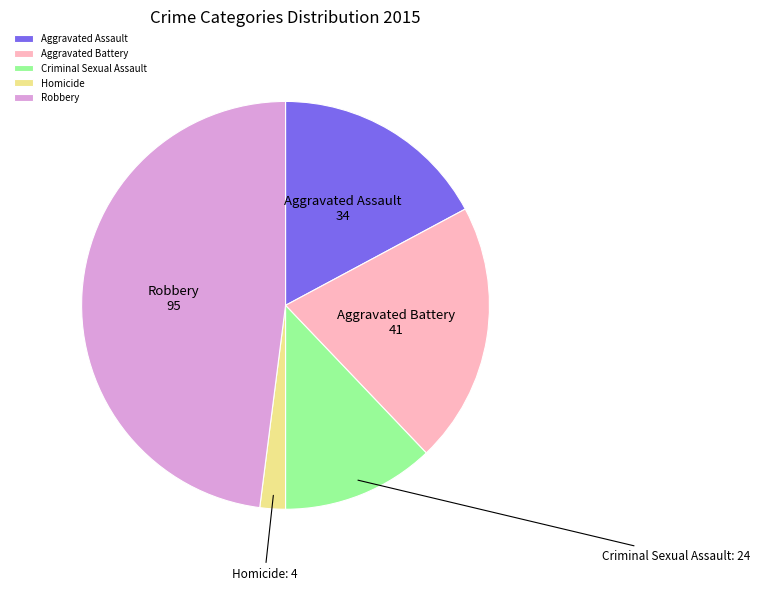

Rank the categories by value from lowest to highest.

Homicide, Criminal Sexual Assault, Aggravated Assault, Aggravated Battery, Robbery